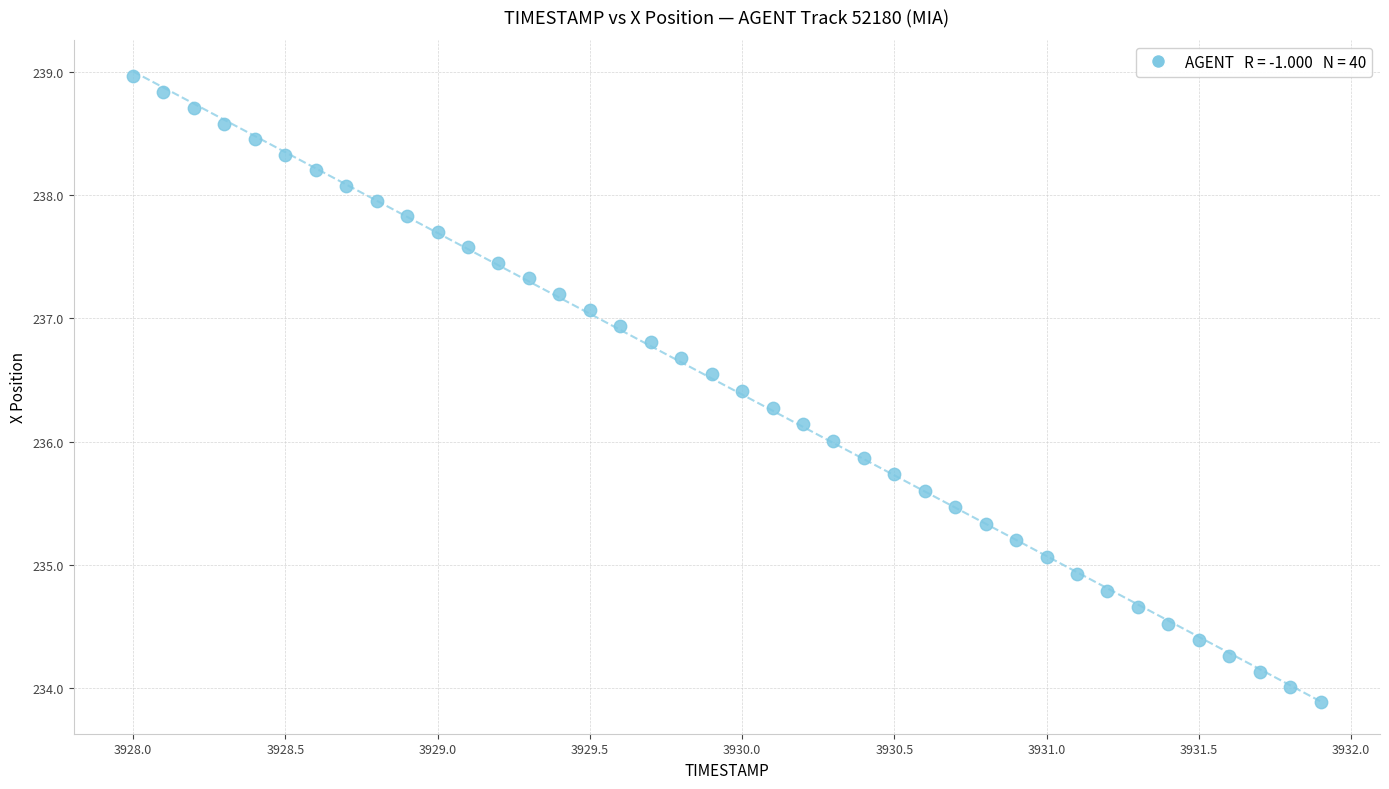

What is the range of Y values (max minus min)?

5.1